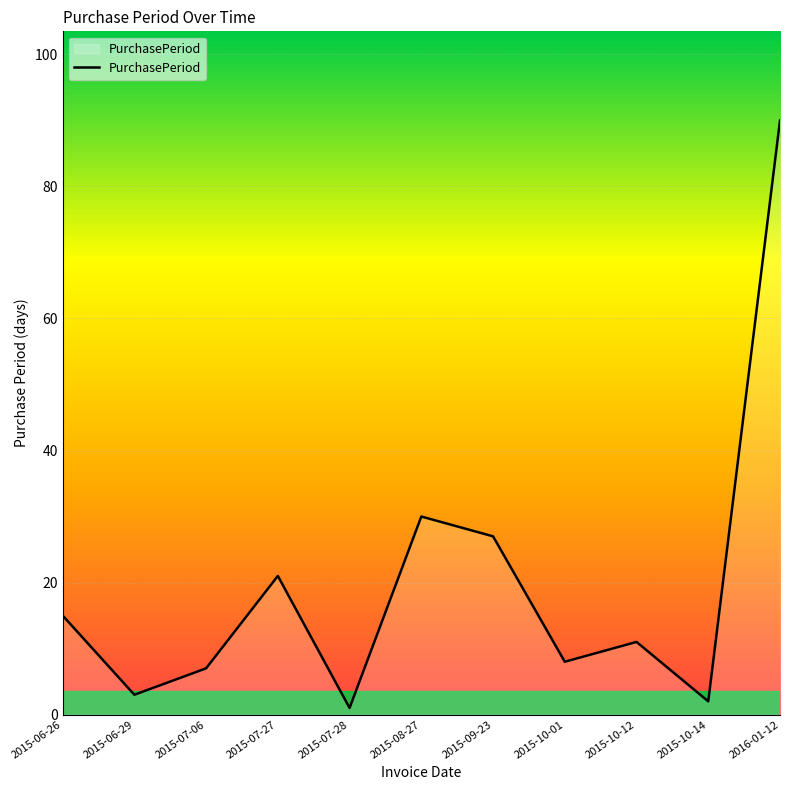

Count the number of categories in the chart.

11